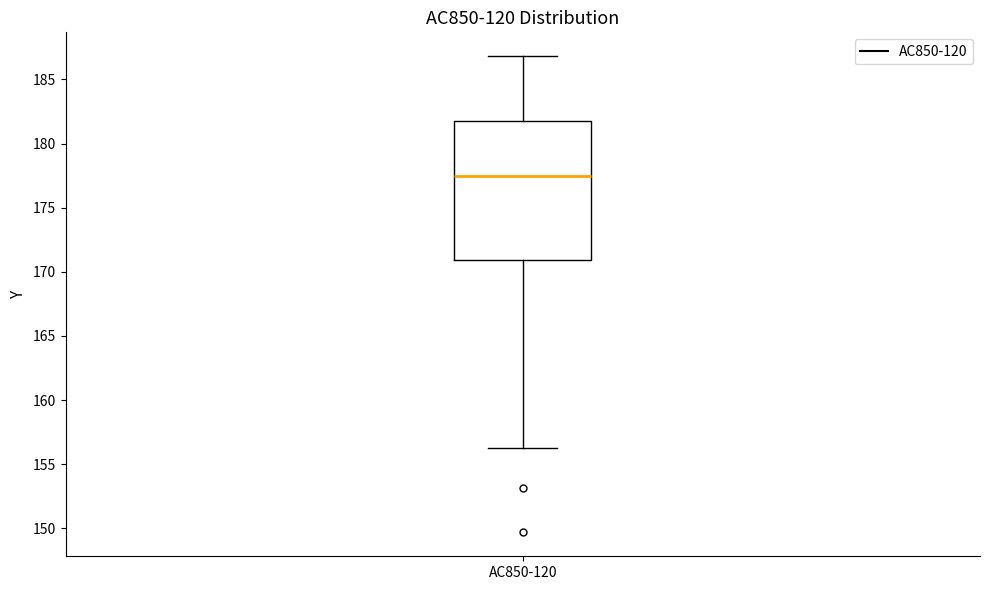

Where is the upper edge of the box for AC850-120 on the y-axis? The values are not printed on the chart, so give them approximately, as read against the axis.

182.0